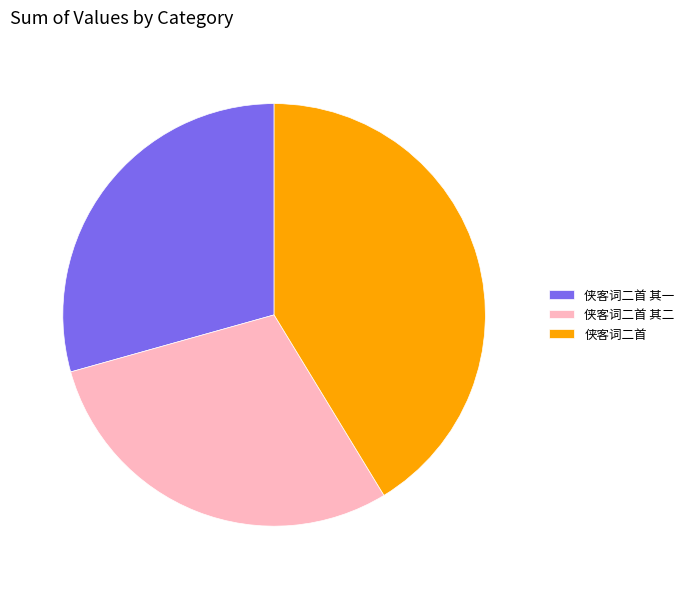

Do 侠客词二首 其二 and 侠客词二首 其一 together represent more than half of the pie?

Yes